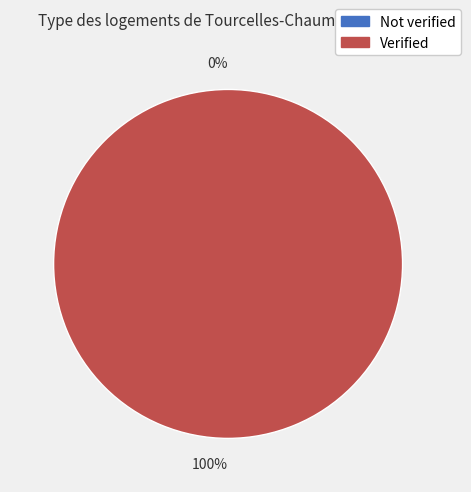

The Verified slice represents 99% of the pie. True or false?

False